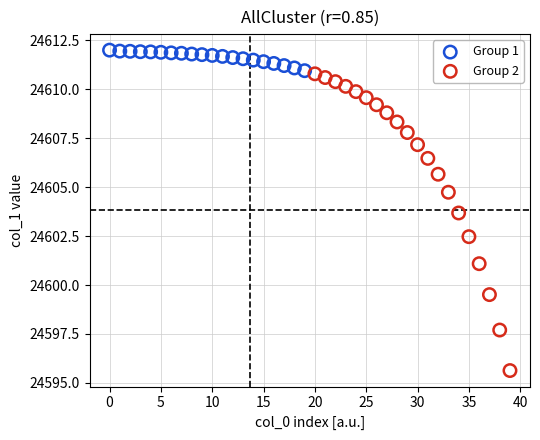

What are all the series names shown in the legend?

Group 1, Group 2